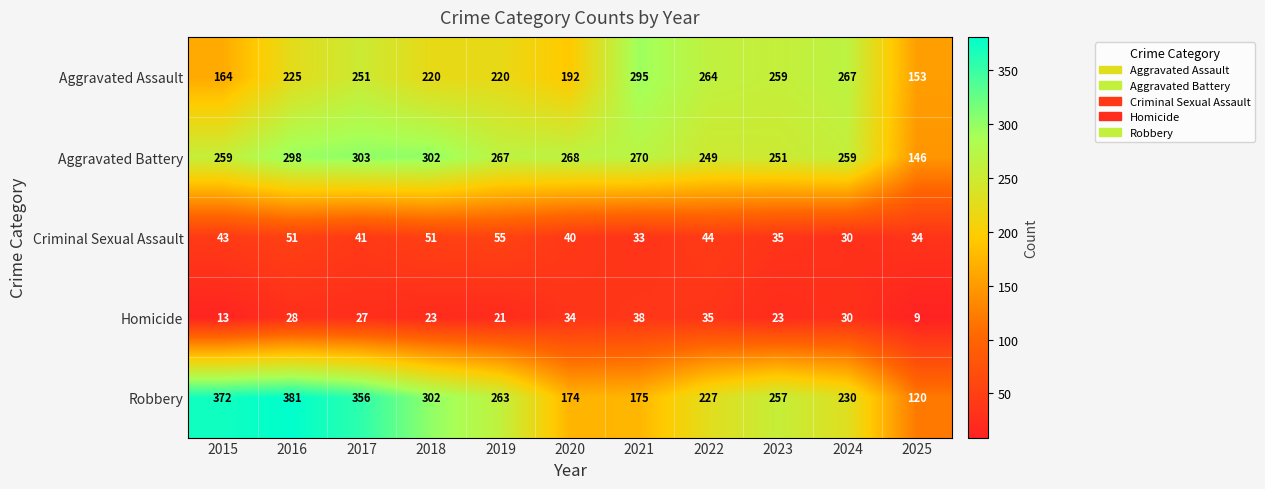

Is it true that Robbery equals 38 at 2020?

False